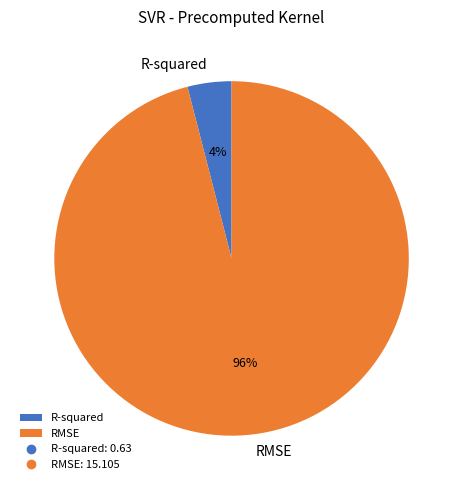

What is the majority slice?

RMSE